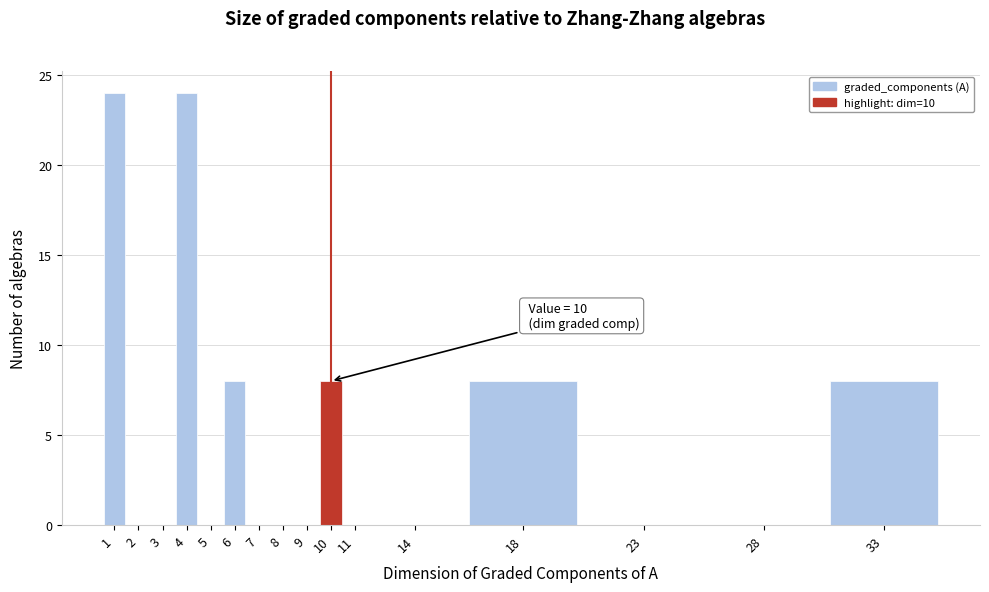

Reading left to right, list all the values displayed in this chart.

1=24	2=0	3=0	4=24	5=0	6=8	7=0	8=0	9=0	10=8	11=0	14=0	18=8	23=0	28=0	33=8